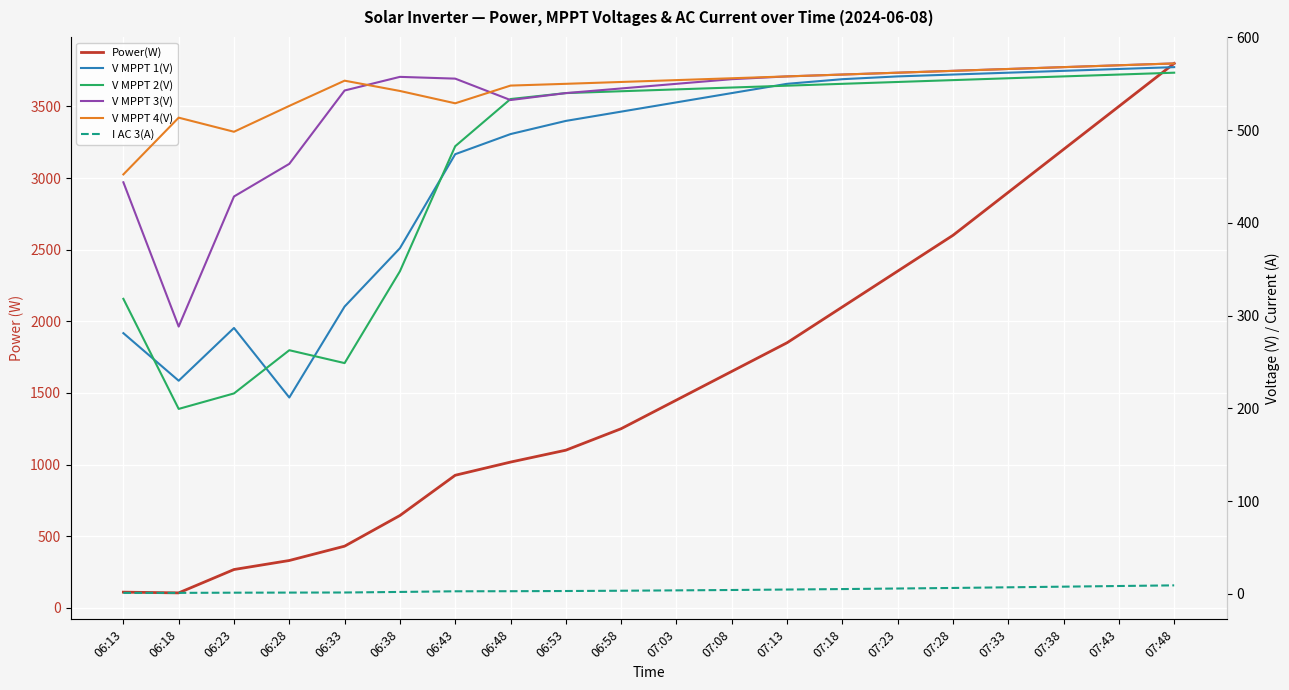

True or false: Power(W) and I AC 3(A) intersect in this chart.

False